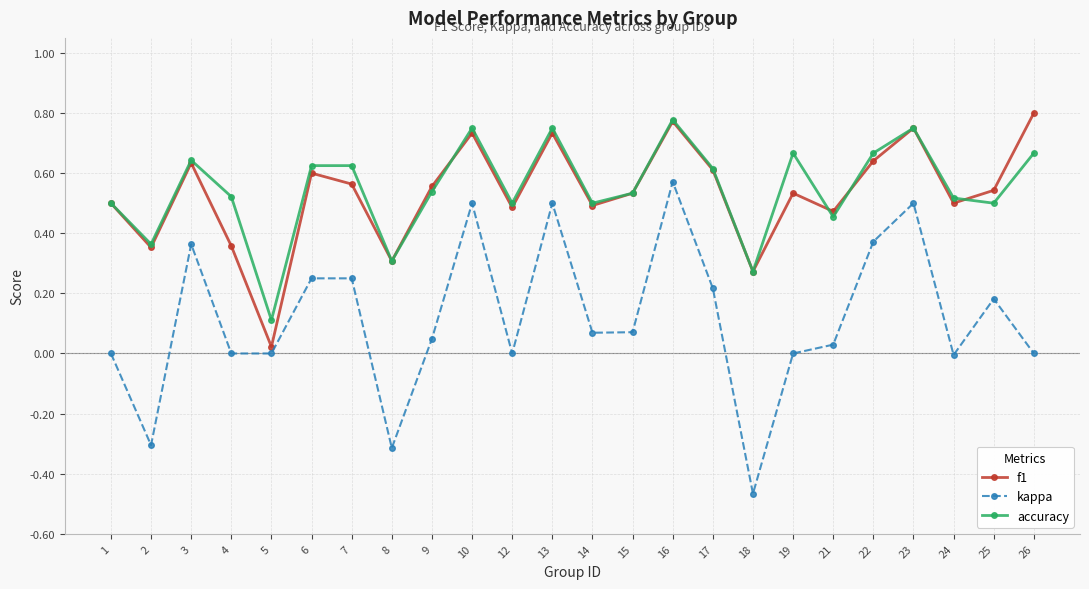

How many interior local peaks does the f1 series have?

7